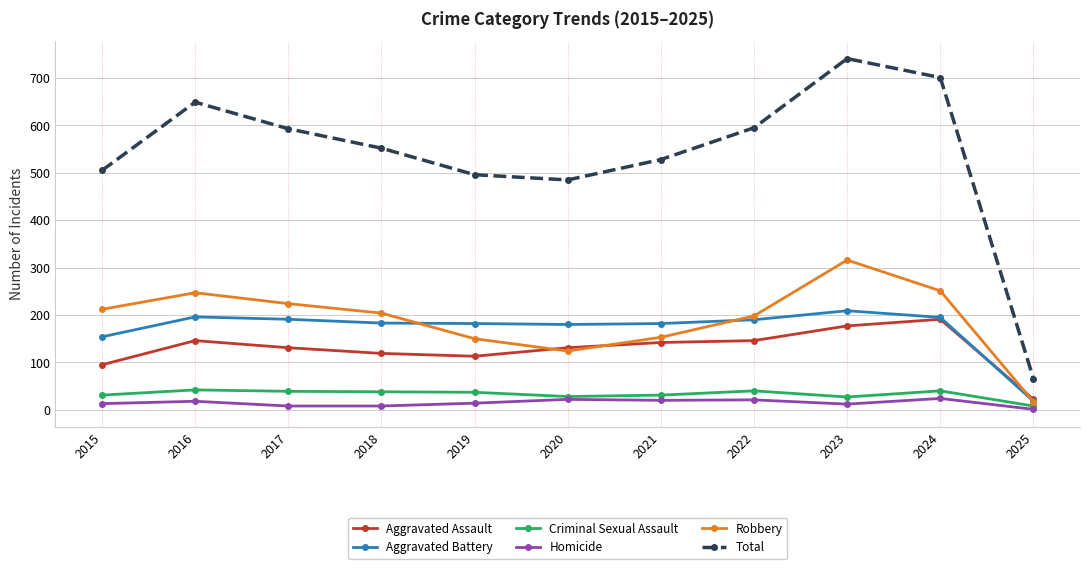

True or false: Aggravated Battery and Homicide cross at least once.

False